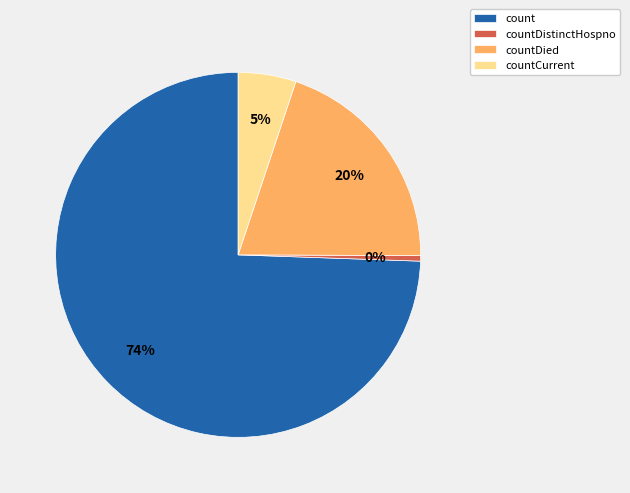

Do countDied and countDistinctHospno together represent more than half of the pie?

No